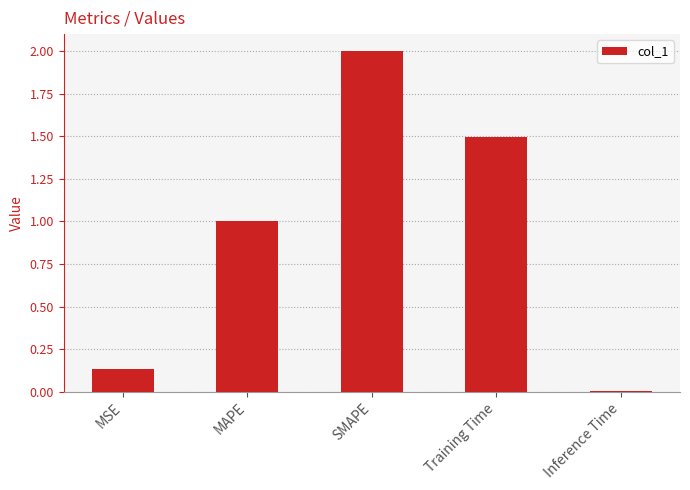

Rank the categories by value from lowest to highest.

Inference Time, MSE, MAPE, Training Time, SMAPE